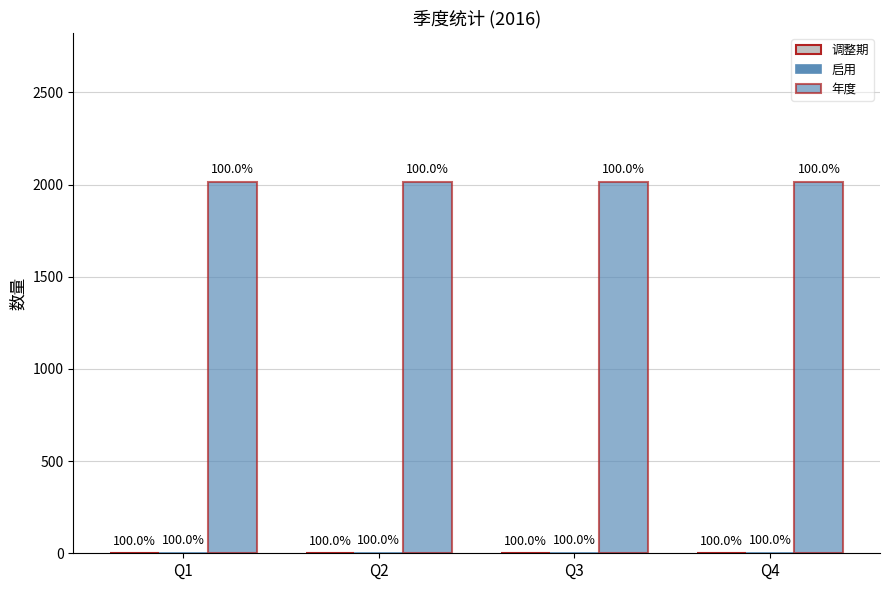

What is the average value of the 启用 series?

3